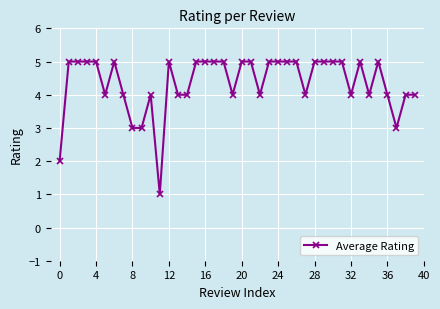

How many values are between 4 and 5?

35